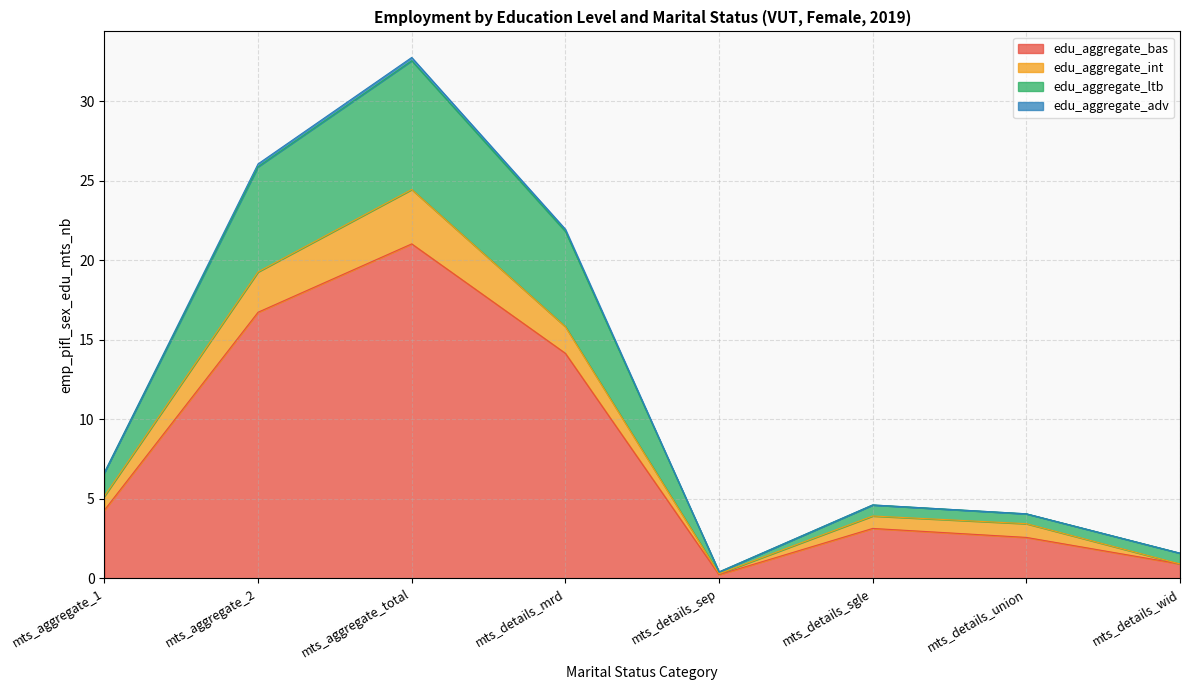

The edu_aggregate_bas series shows 1.3 at mts_aggregate_1. True or false?

False